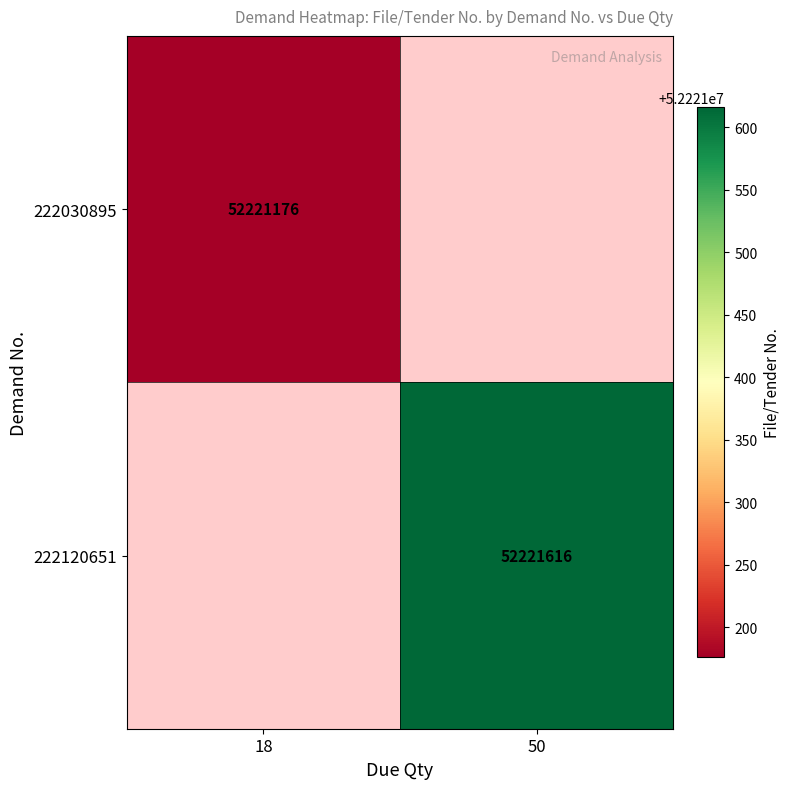

The 222030895 series shows 25791110 at 18. True or false?

False